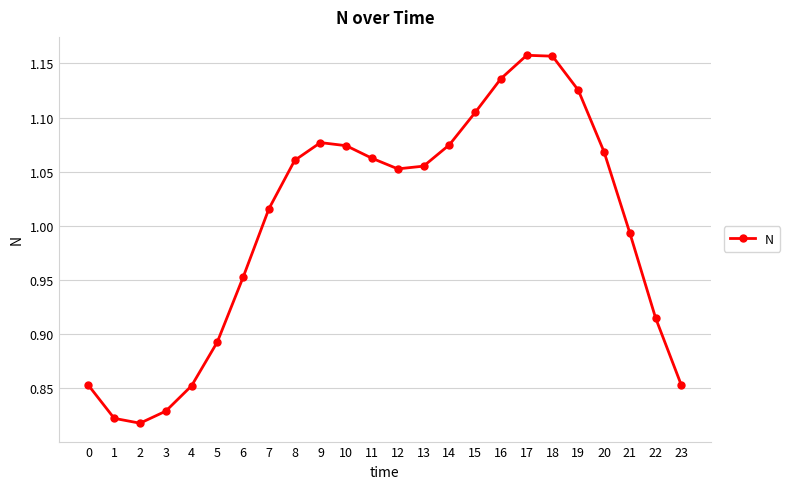

How many values are below 1?

10